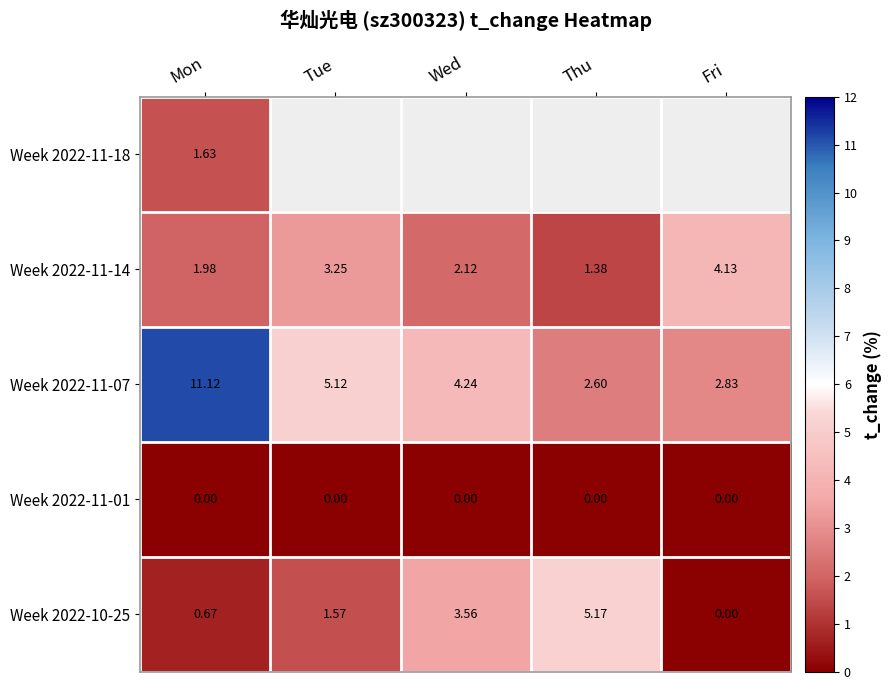

Rank the categories by Week 2022-10-25 value from lowest to highest.

Fri, Mon, Tue, Wed, Thu